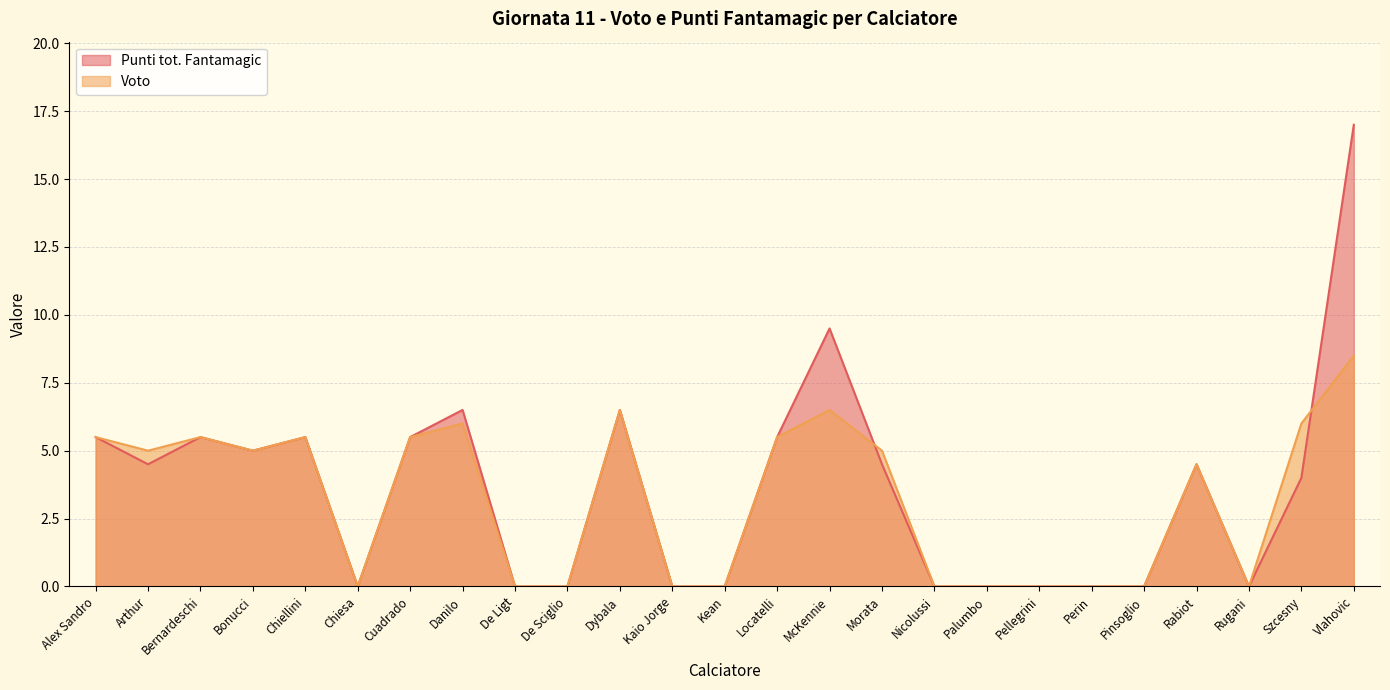

Where is Voto nearest to the value 4?

Rabiot